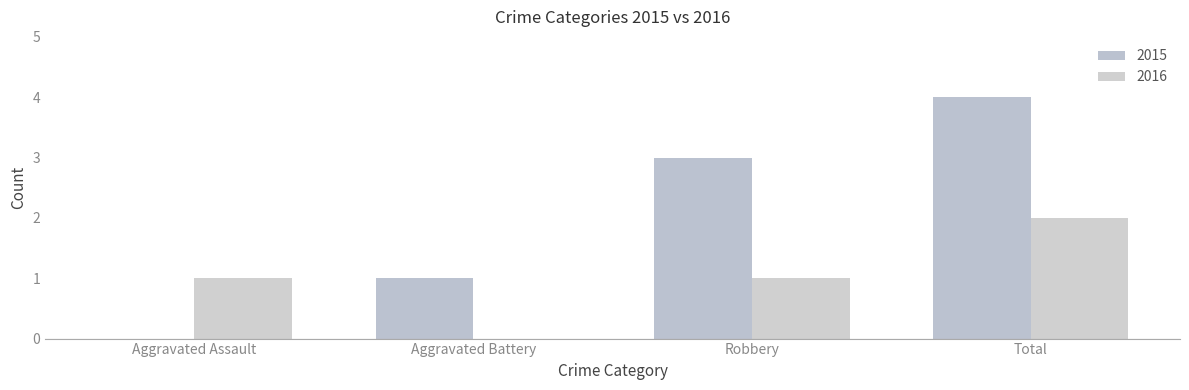

Count the number of data series in this chart.

2